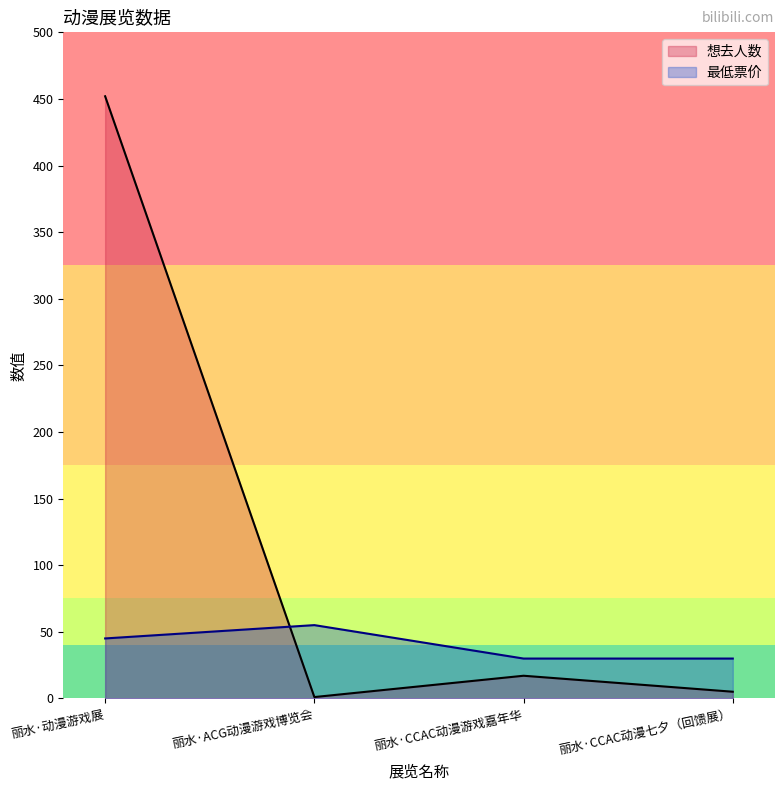

At which category is the sum across all series the highest?

丽水·动漫游戏展